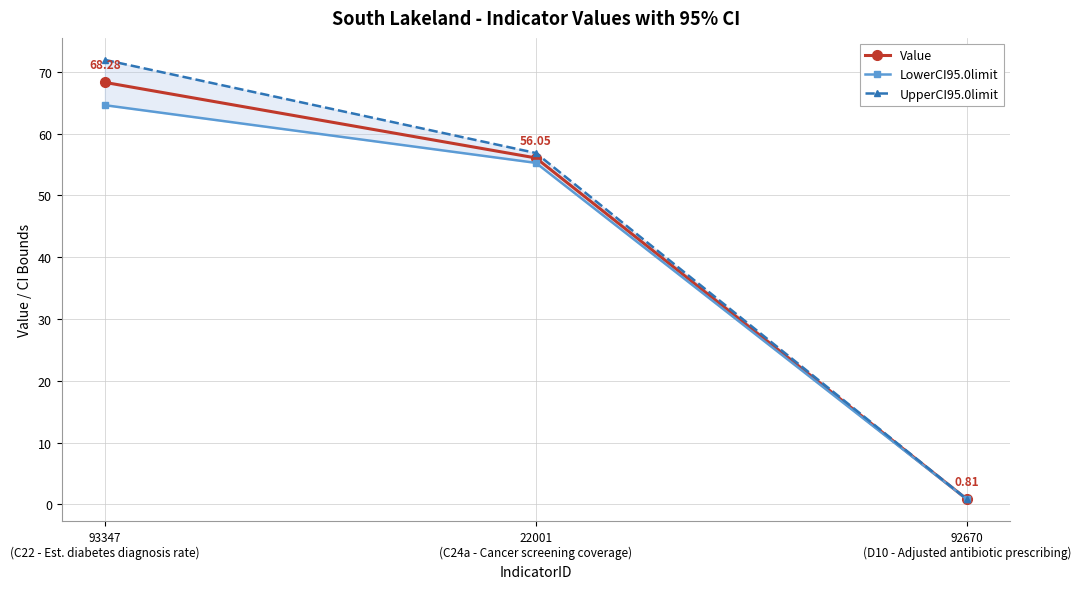

How many data points does each series have?

3